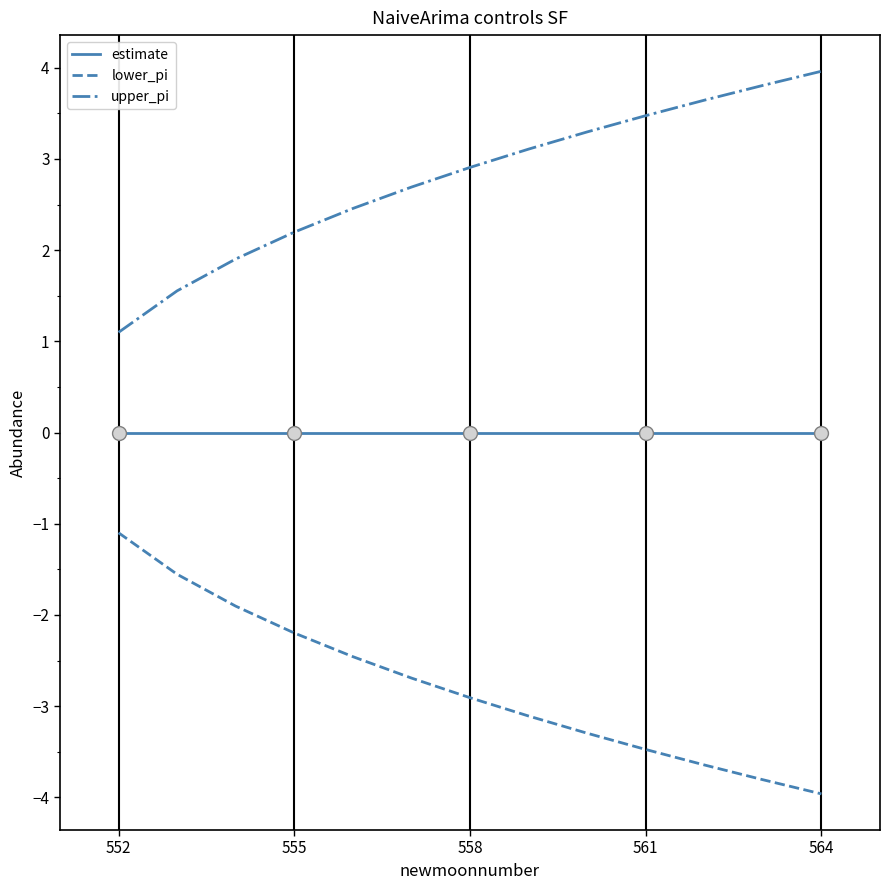

Is this an area chart (filled region under the line)?

No